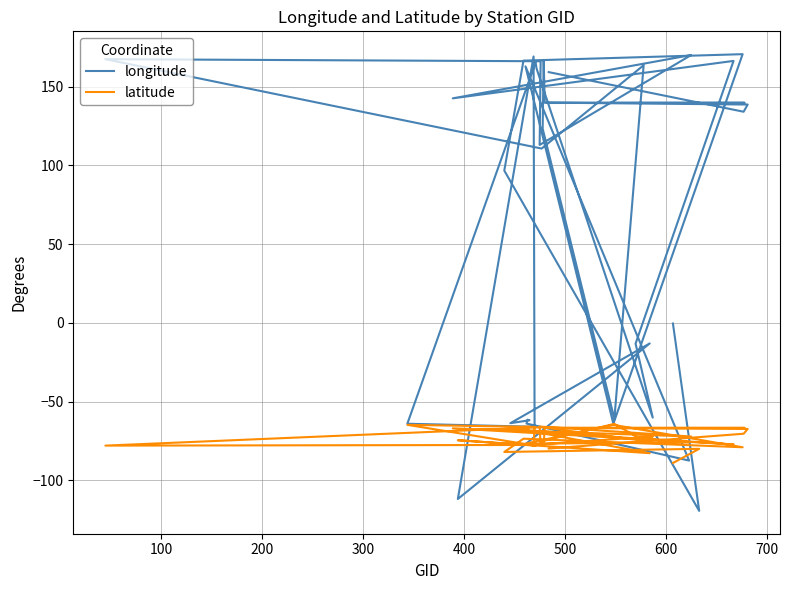

Which series has the widest spread of values?

longitude